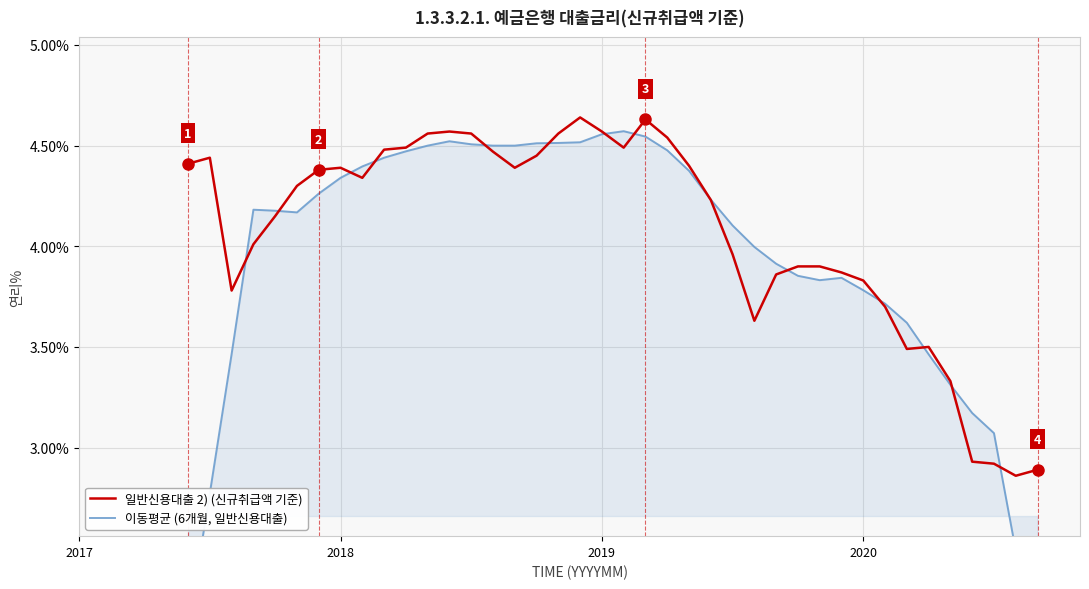

How many interior local peaks does the 일반신용대출 2) (신규취급액 기준) series have?

6